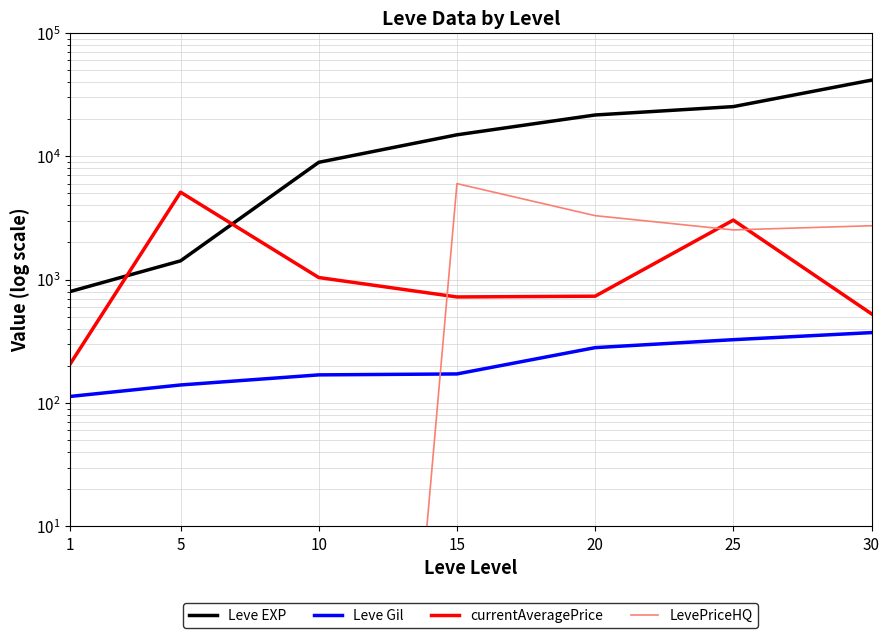

What is the sum of the currentAveragePrice values at 10 and 1?

1246.0